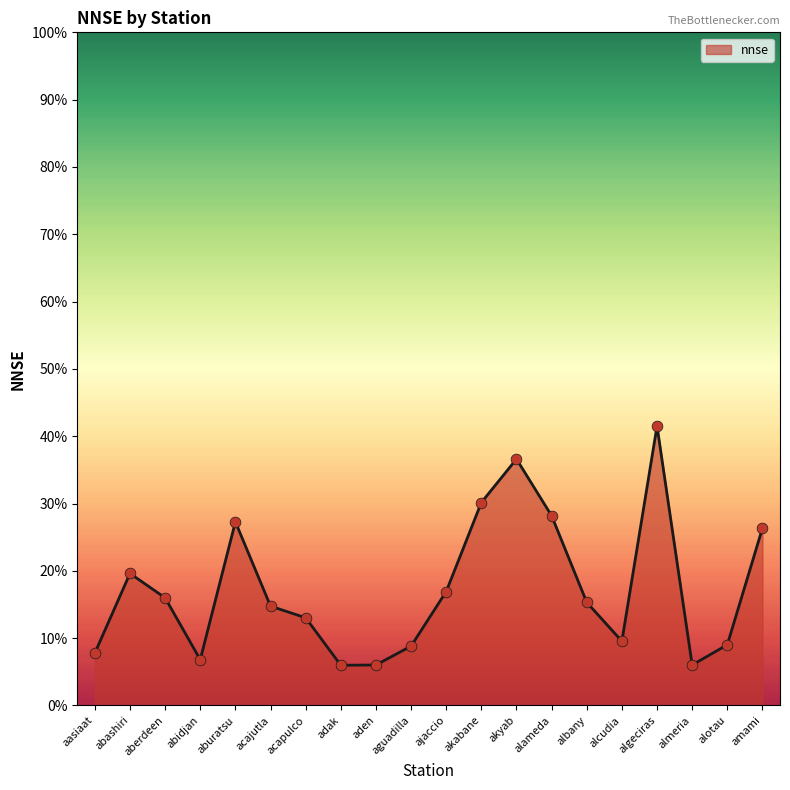

Is this an area chart (filled region under the line)?

Yes